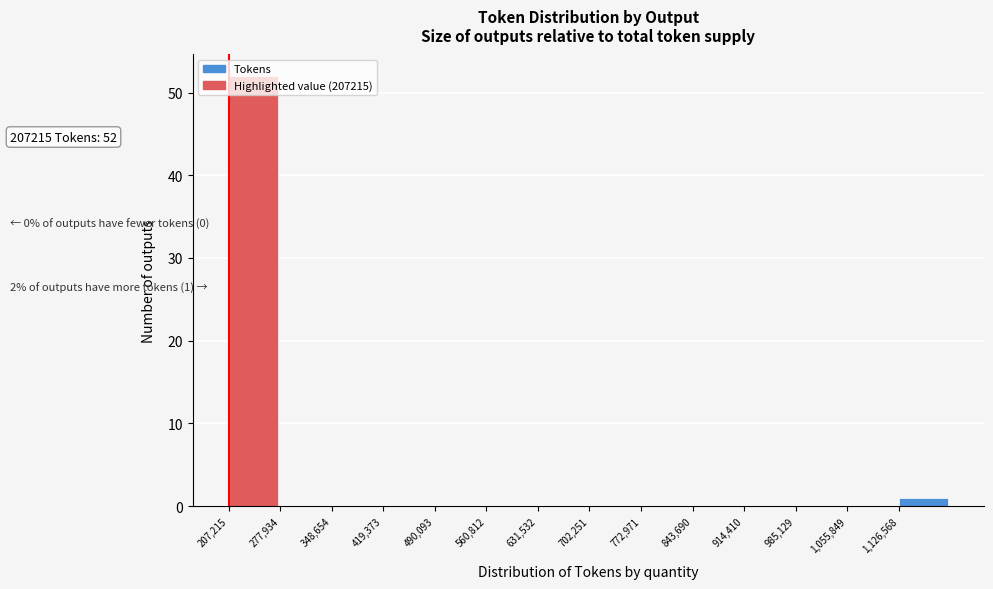

Over which range of the x-axis is the bar tallest?

210000 to 280000